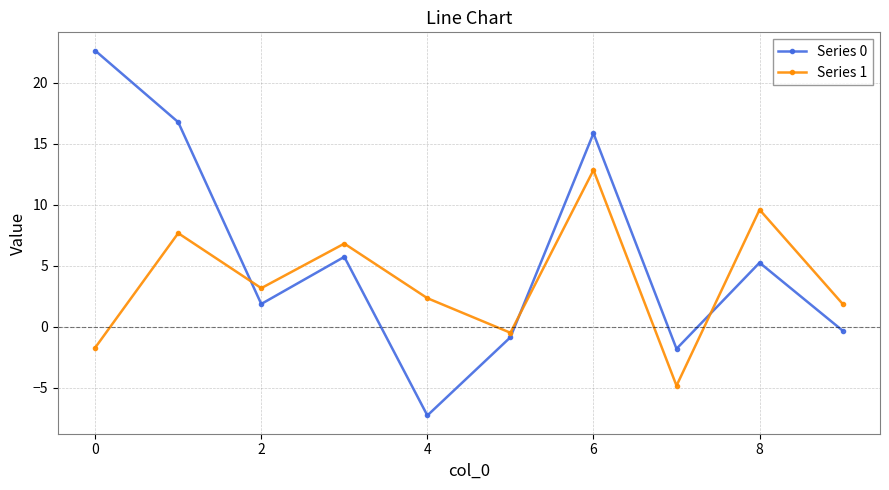

At how many categories does at least one series exceed 4?

5